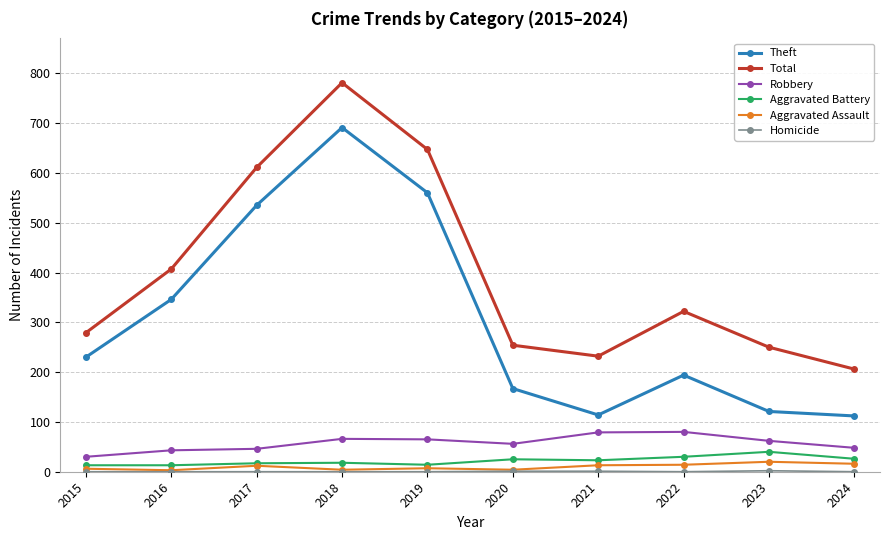

What is the approximate value of Robbery at 2020, to the nearest 10?

60